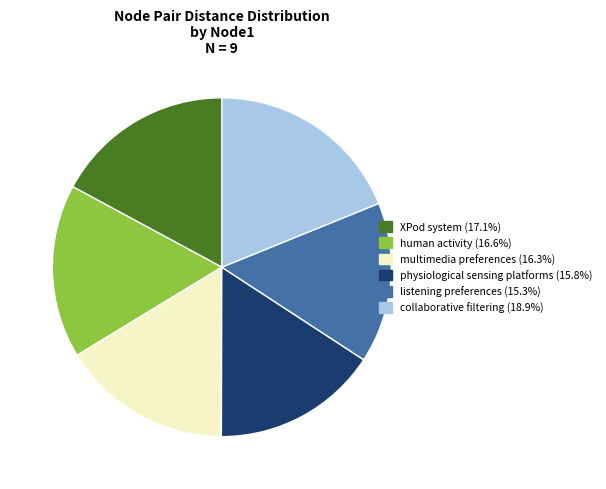

Do multimedia preferences (16.3%) and collaborative filtering (18.9%) together represent more than half of the pie?

No